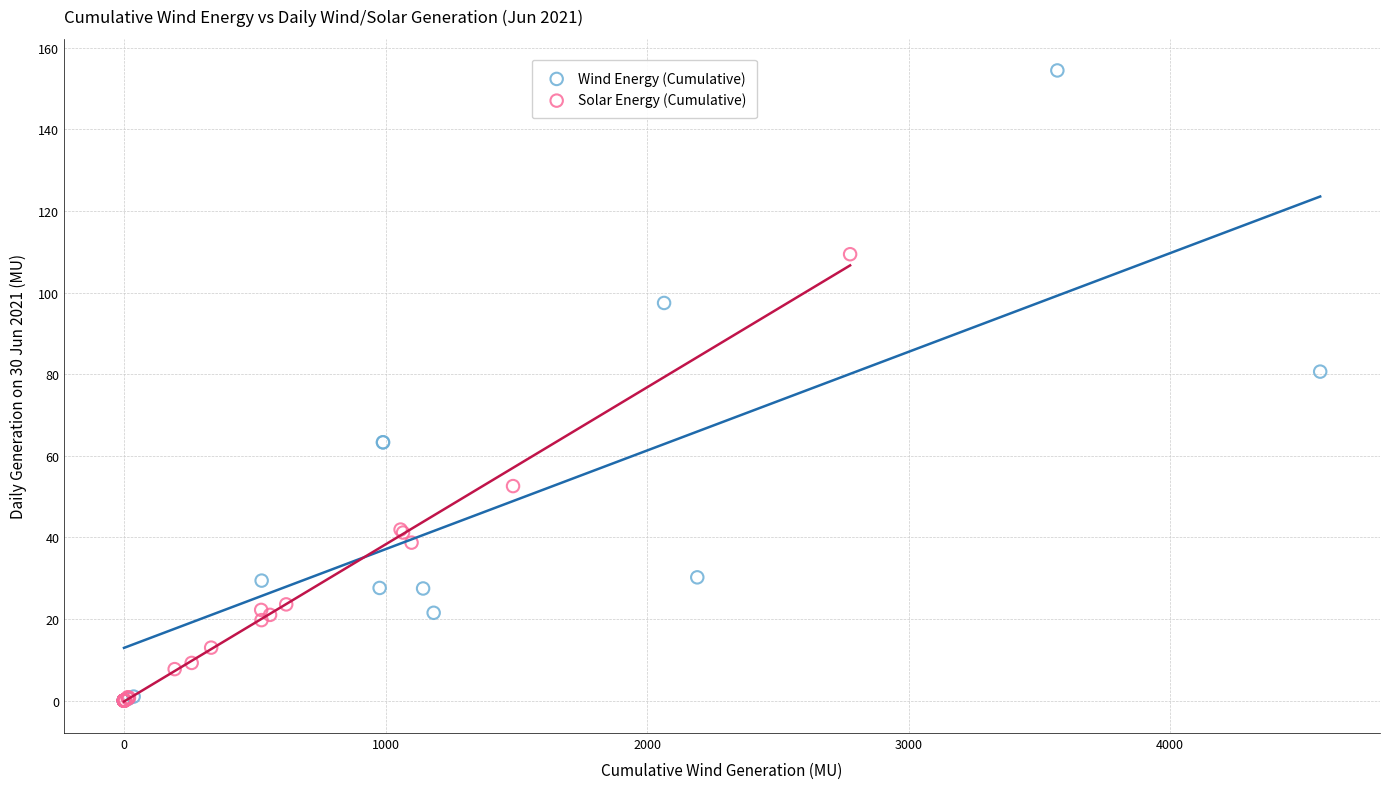

Which series has the widest spread of Y values?

Wind Energy (Cumulative)